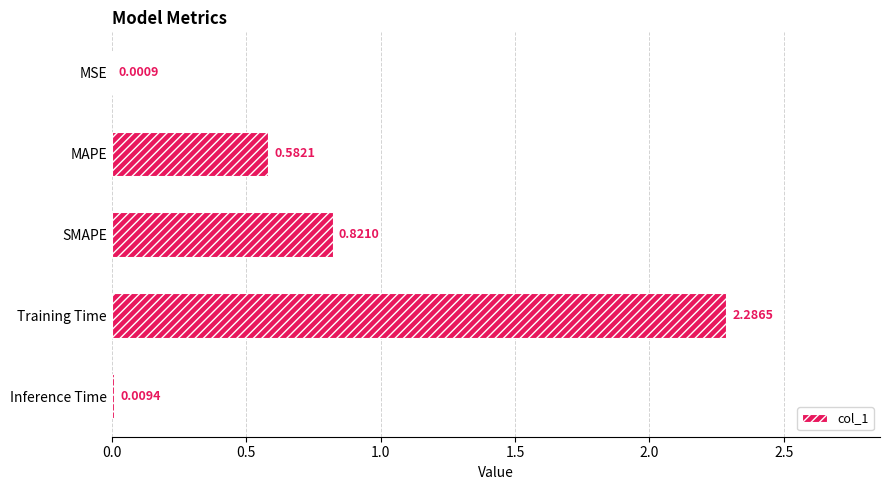

What is the change in value from Training Time to Inference Time?

-2.3